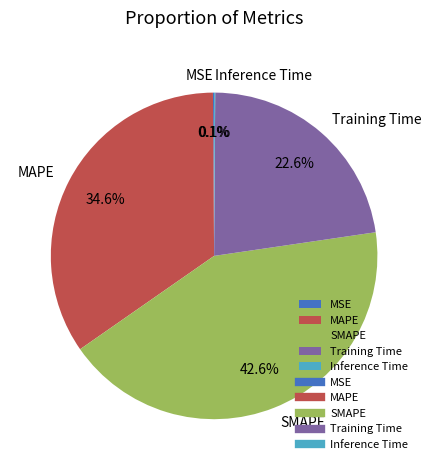

Which slice is the largest?

SMAPE